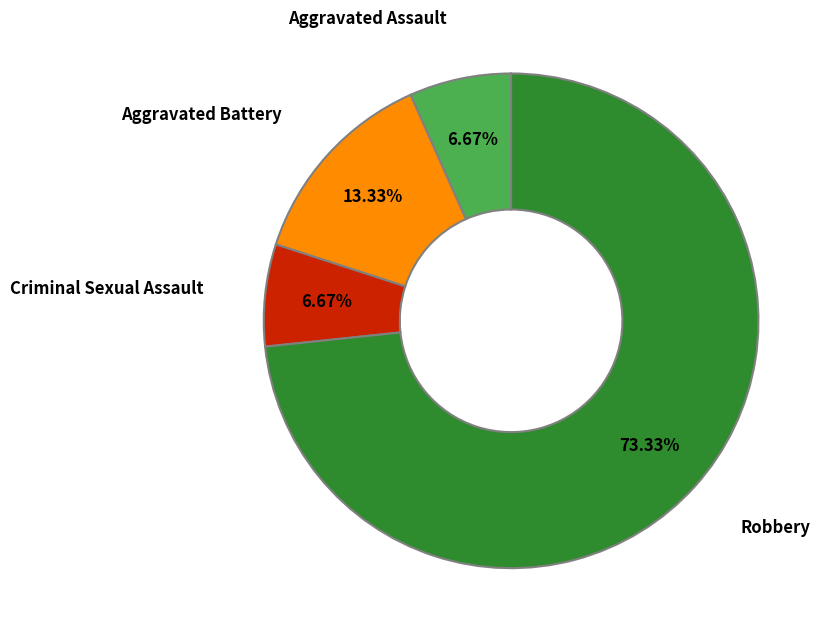

How many slices are in this pie chart?

4